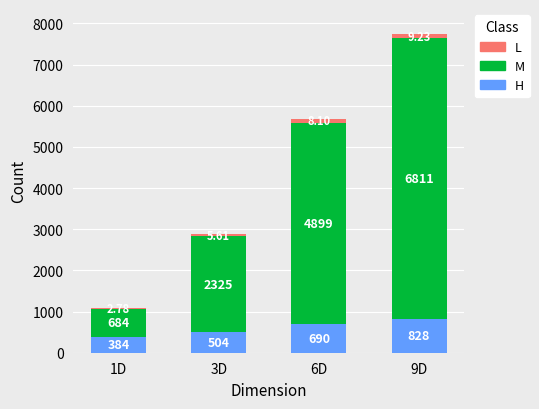

At which category is the sum across all series the highest?

9D